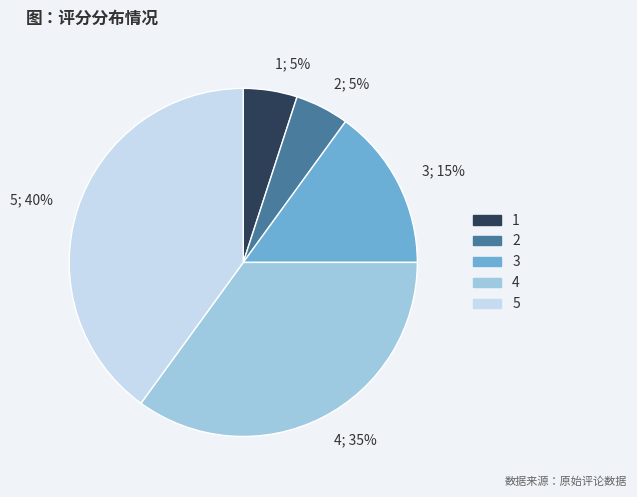

To the nearest percent, what is the difference between the largest and smallest slice percentages?

35%